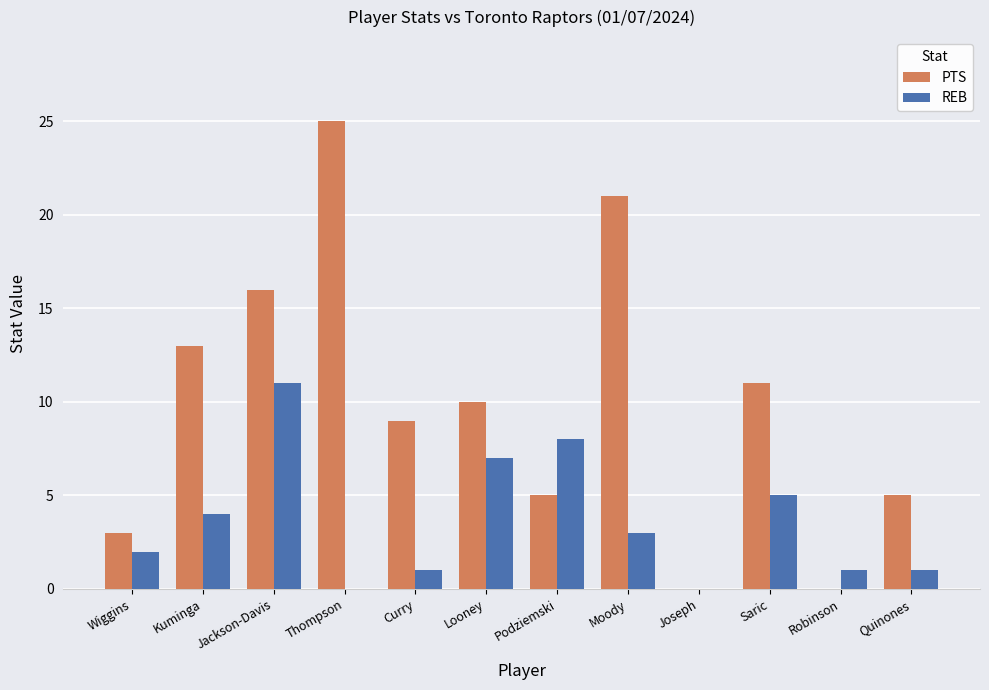

What is the highest value of the PTS series?

25